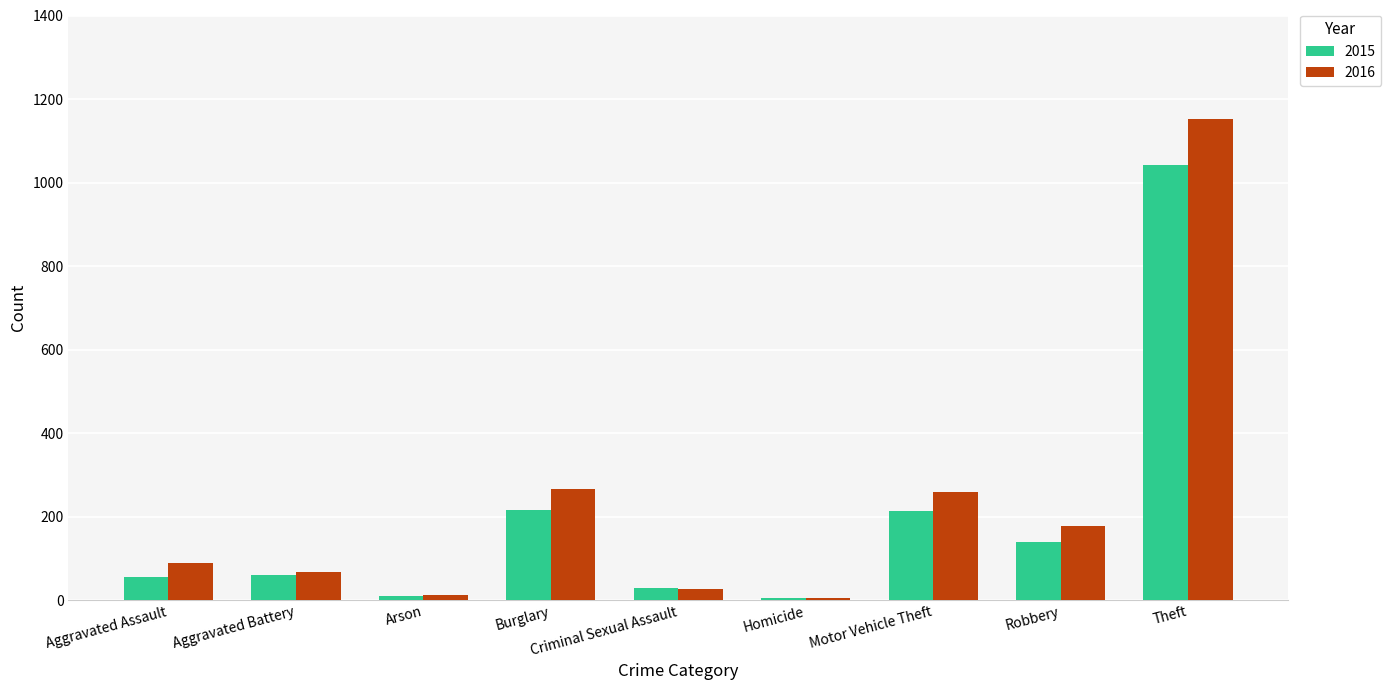

Is it true that 2016 equals 123 at Robbery?

False